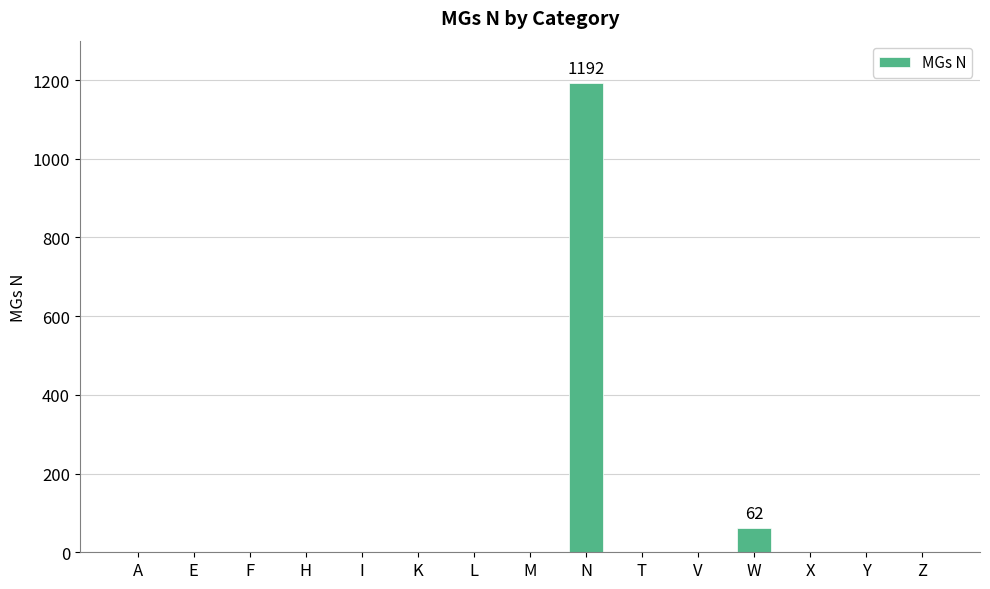

Reading right to left, what are all the values shown in this chart?

Z=0	Y=0	X=0	W=62	V=0	T=0	N=1192	M=0	L=0	K=0	I=0	H=0	F=0	E=0	A=0